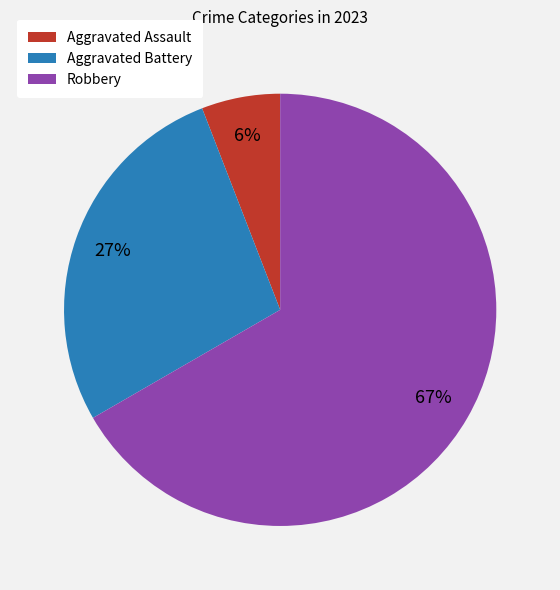

Combined, do Aggravated Assault and Aggravated Battery account for over 50%?

No